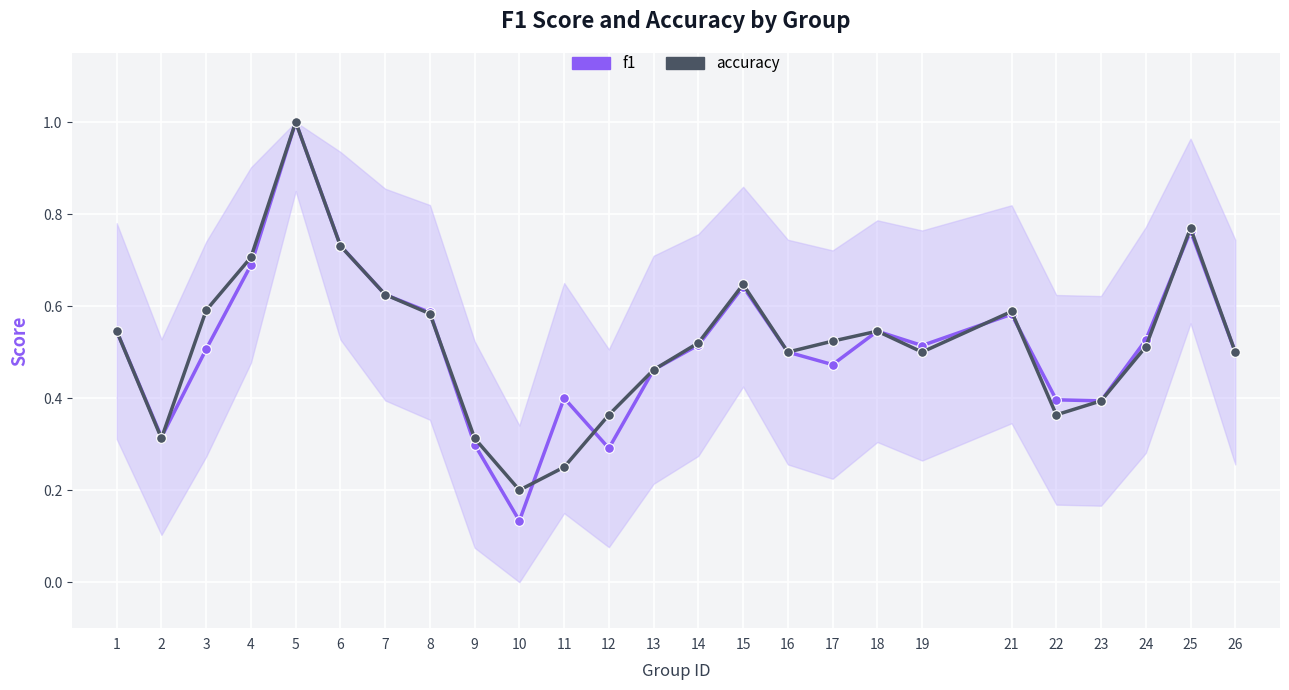

Which category has the highest value in the accuracy series?

5